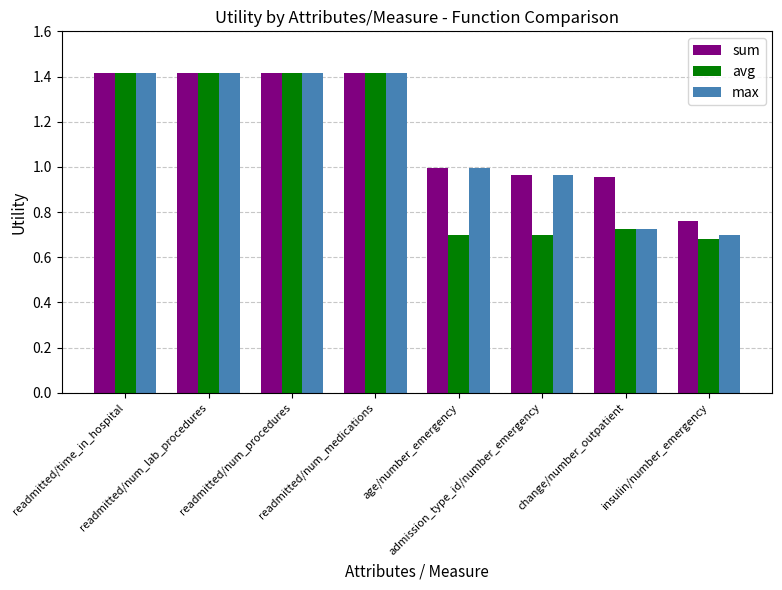

What is the average value of the sum series?

1.2